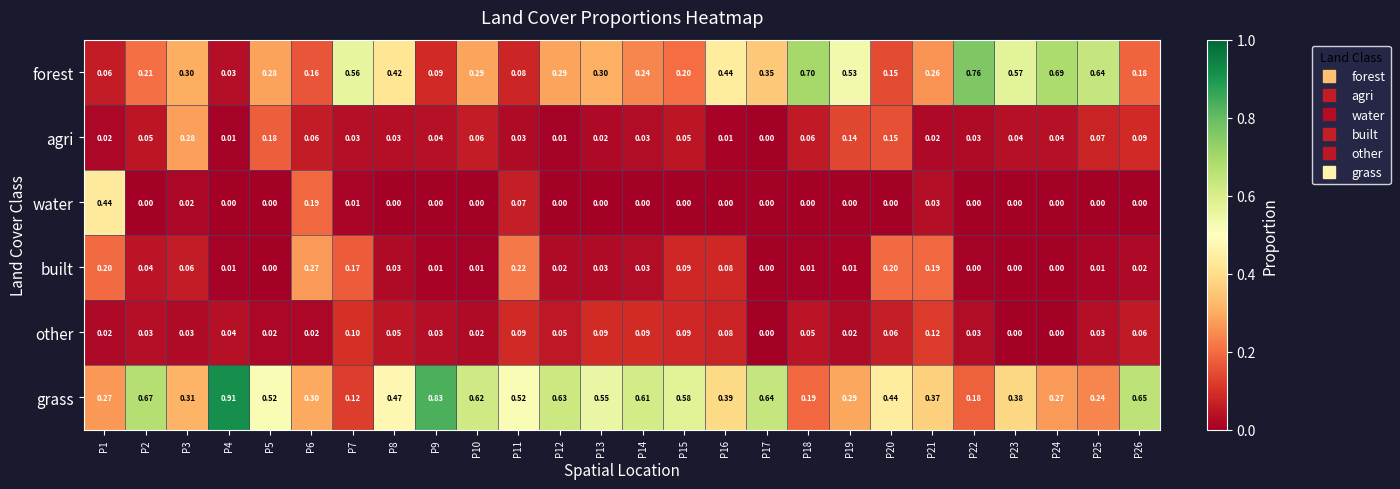

Which series has the largest range (max minus min)?

grass